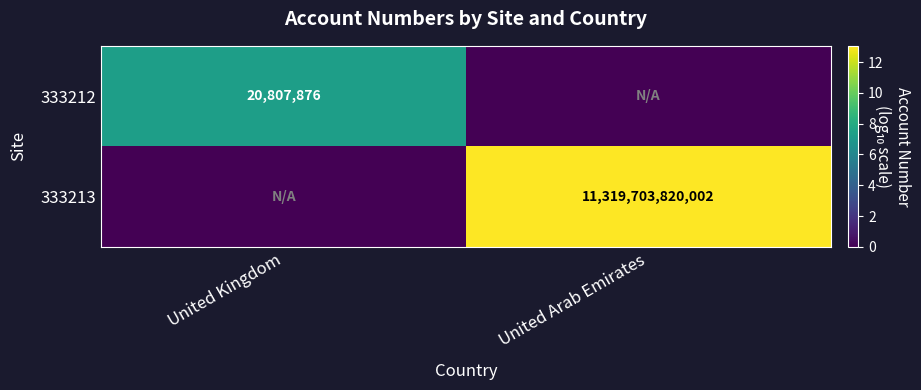

The 333212 series shows 32852802 at United Kingdom. True or false?

False